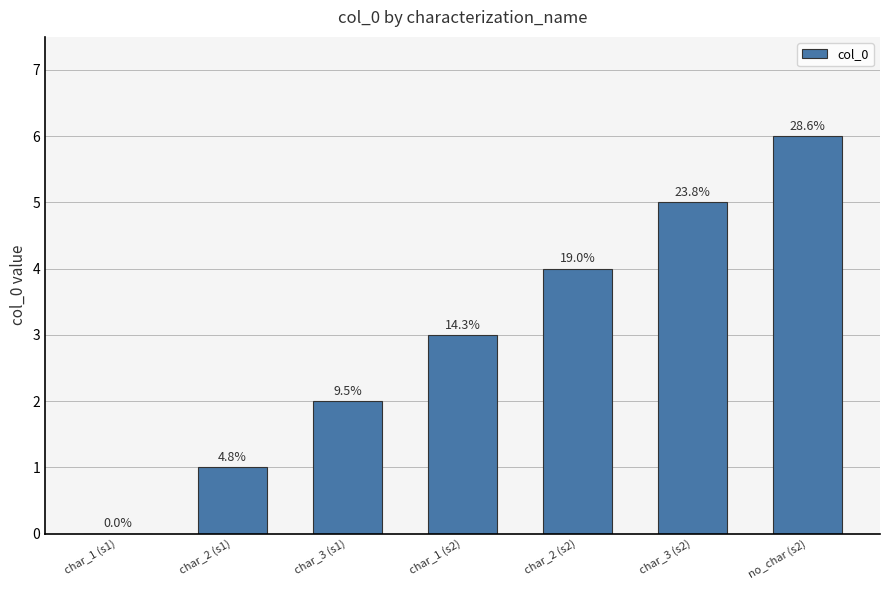

Is it true that the value at char_1 (s1) is 3?

False